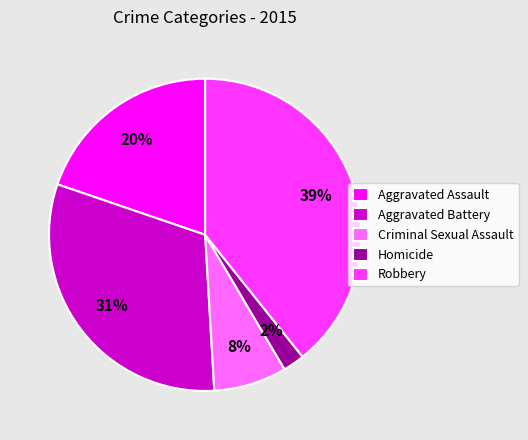

Is there a majority slice in this chart?

No